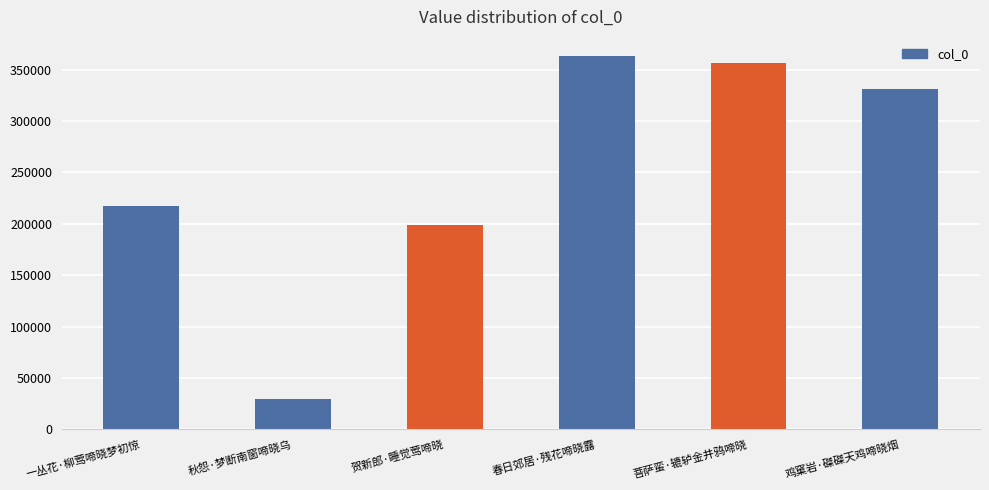

How many categories are shown in the chart?

6